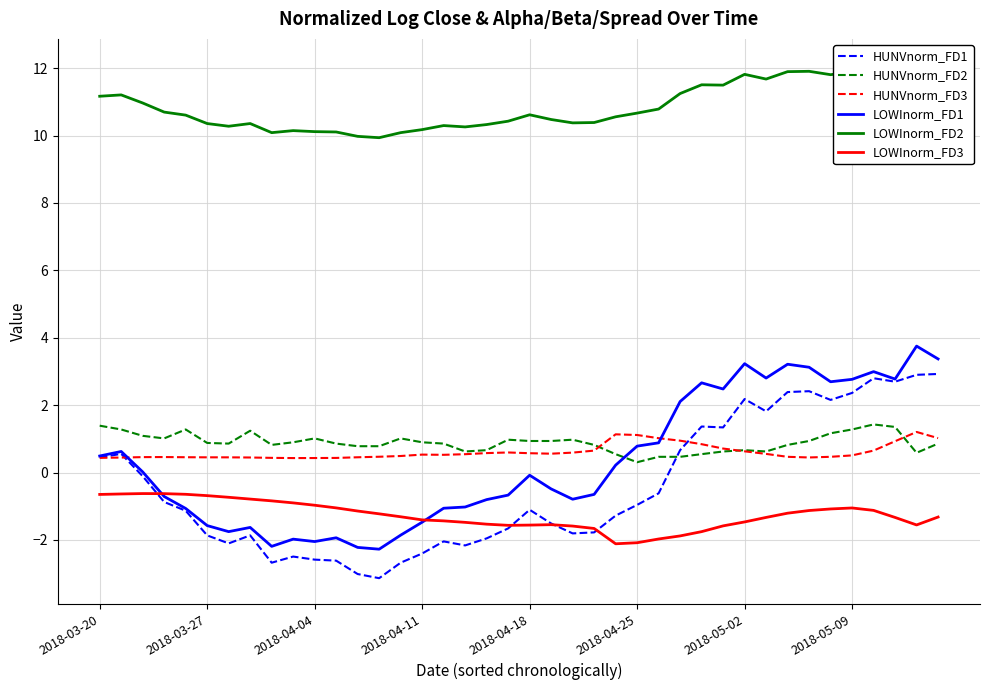

True or false: HUNVnorm_FD3 and LOWInorm_FD3 cross at least once.

False